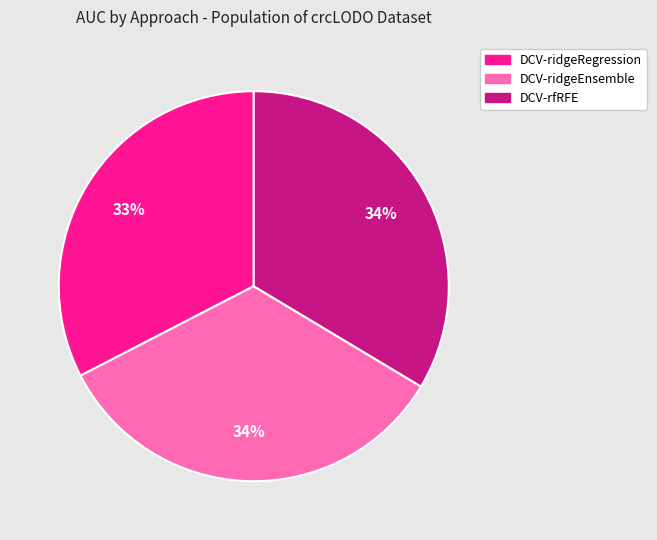

Count the number of slices in the pie.

3